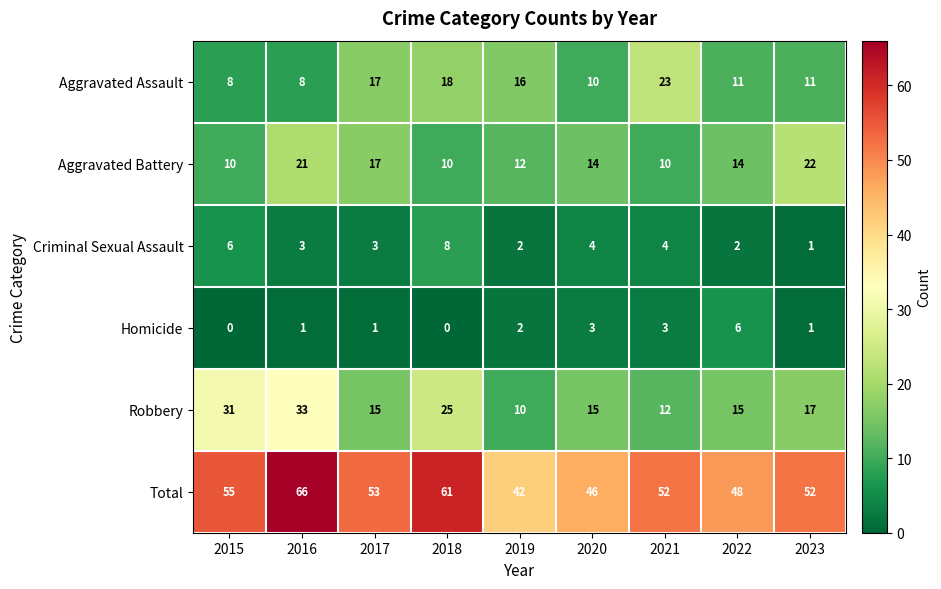

Which series has the widest spread of values?

Total